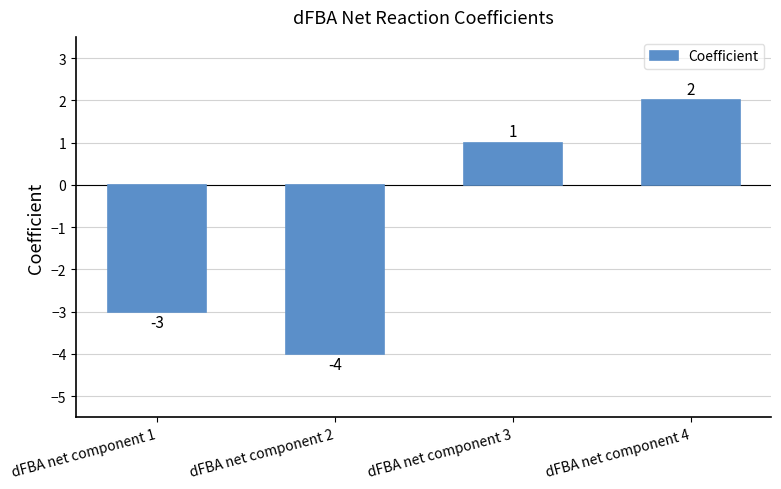

What is the minimum value shown in the chart?

-4